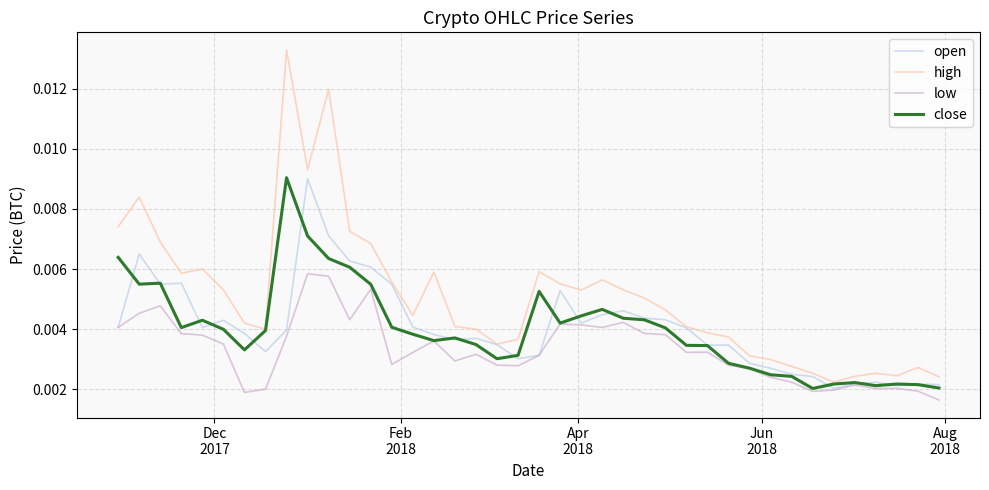

Which series has the widest spread of values?

high